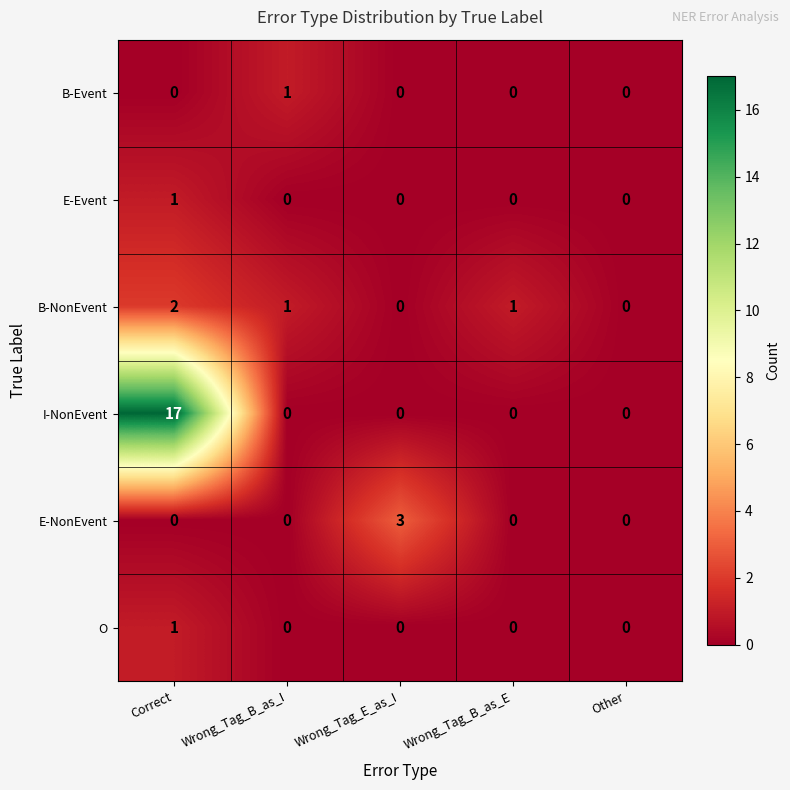

What is the sum of all E-NonEvent values?

3